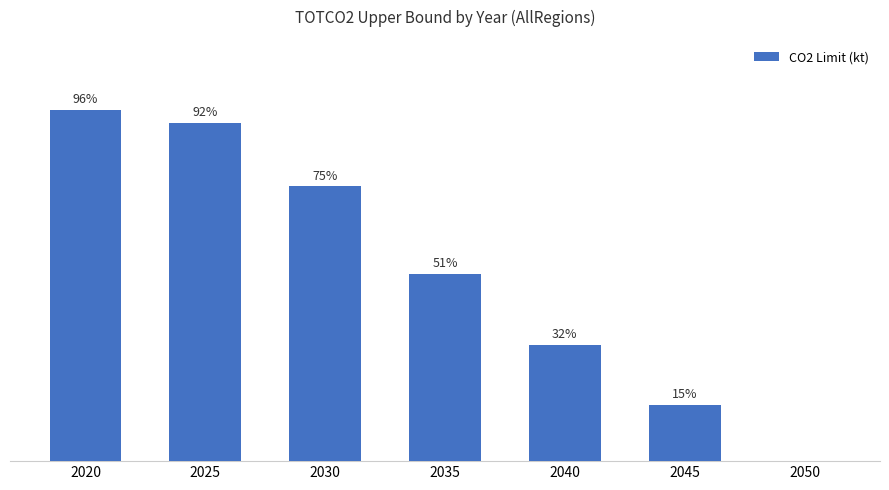

Reading left to right, transcribe all the data shown in this chart.

645400.5	621098.6	504891.0	344000.3	214110.5	103677.7	0.0